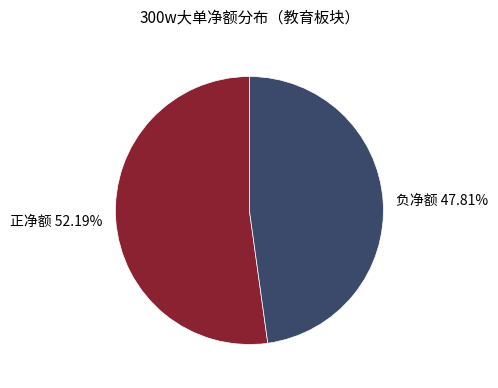

Does any single category account for the majority?

Yes